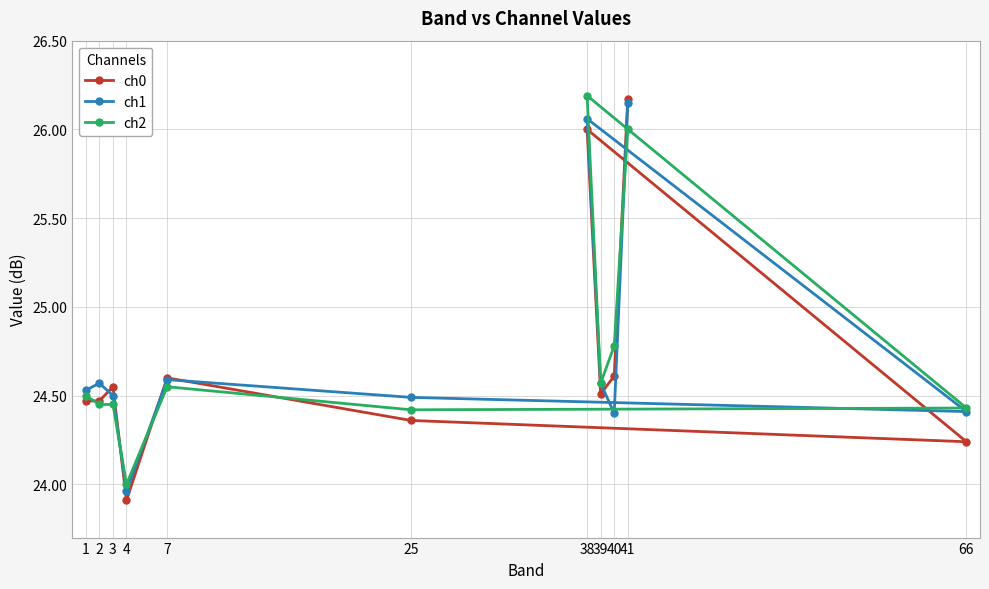

What are all the series names shown in the legend?

ch0, ch1, ch2